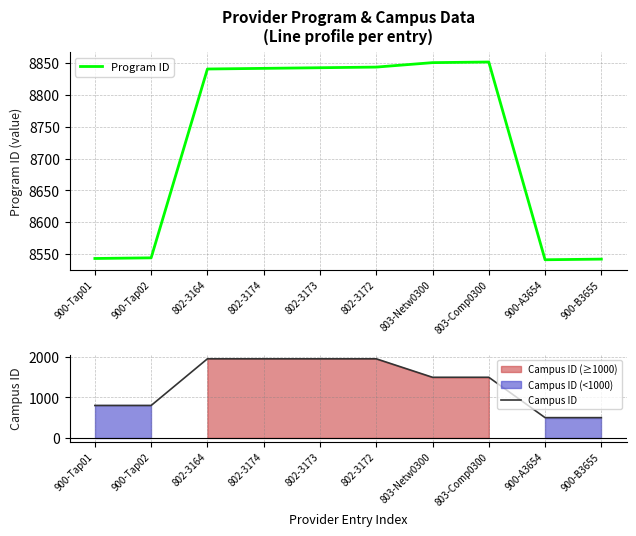

How many values in the Campus ID series are below 1496?

4